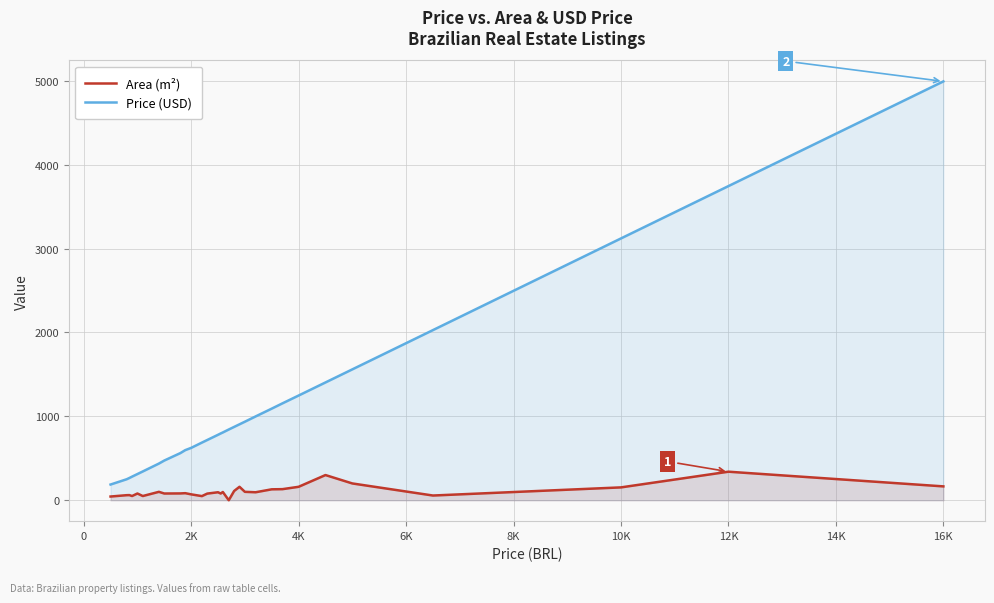

What is the lowest value of the Price (USD) series?

187